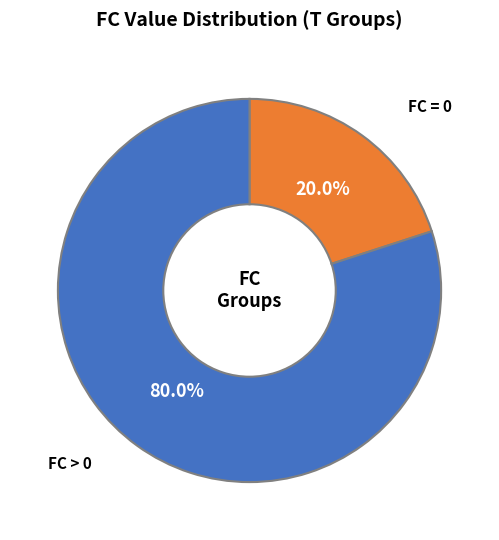

Does any single category account for the majority?

Yes